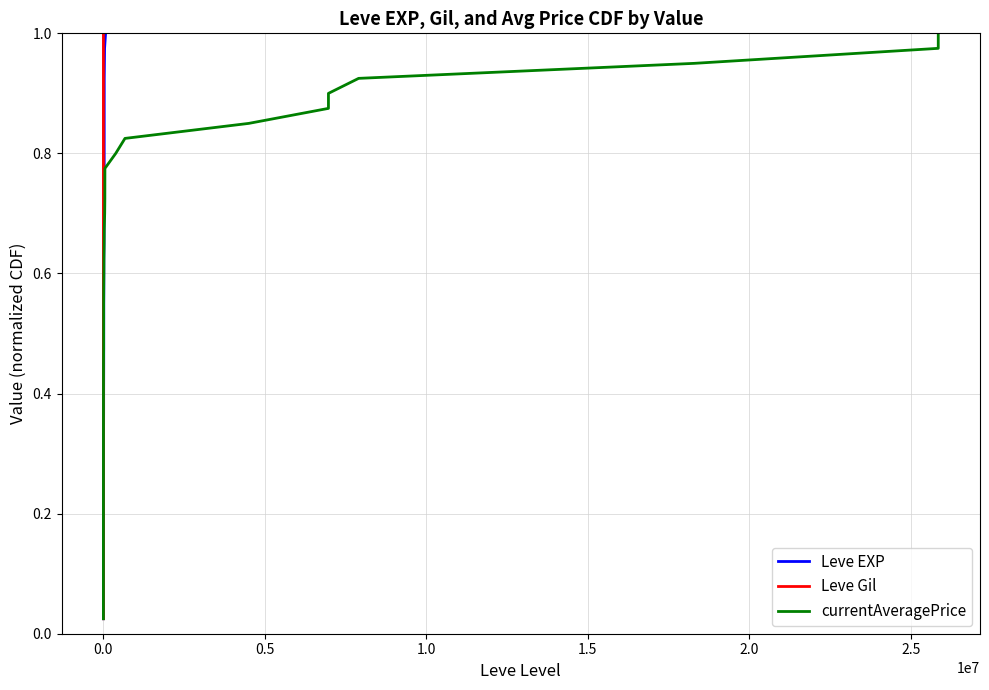

Reading right to left, transcribe all the data shown in this chart.

Leve EXP: 1.0	1.0	0.9	0.9	0.9	0.9	0.8	0.8	0.8	0.8	0.8	0.7	0.7	0.7	0.7	0.6	0.6	0.6	0.6	0.5	0.5	0.5	0.5	0.4	0.4	0.4	0.3	0.3	0.3	0.3	0.2	0.2	0.2	0.2	0.1	0.1	0.1	0.1	0.1	0.0
Leve Gil: 1.0	1.0	0.9	0.9	0.9	0.9	0.8	0.8	0.8	0.8	0.8	0.7	0.7	0.7	0.7	0.6	0.6	0.6	0.6	0.5	0.5	0.5	0.5	0.4	0.4	0.4	0.3	0.3	0.3	0.3	0.2	0.2	0.2	0.2	0.1	0.1	0.1	0.1	0.1	0.0
currentAveragePrice: 1.0	1.0	0.9	0.9	0.9	0.9	0.8	0.8	0.8	0.8	0.8	0.7	0.7	0.7	0.7	0.6	0.6	0.6	0.6	0.5	0.5	0.5	0.5	0.4	0.4	0.4	0.3	0.3	0.3	0.3	0.2	0.2	0.2	0.2	0.1	0.1	0.1	0.1	0.1	0.0